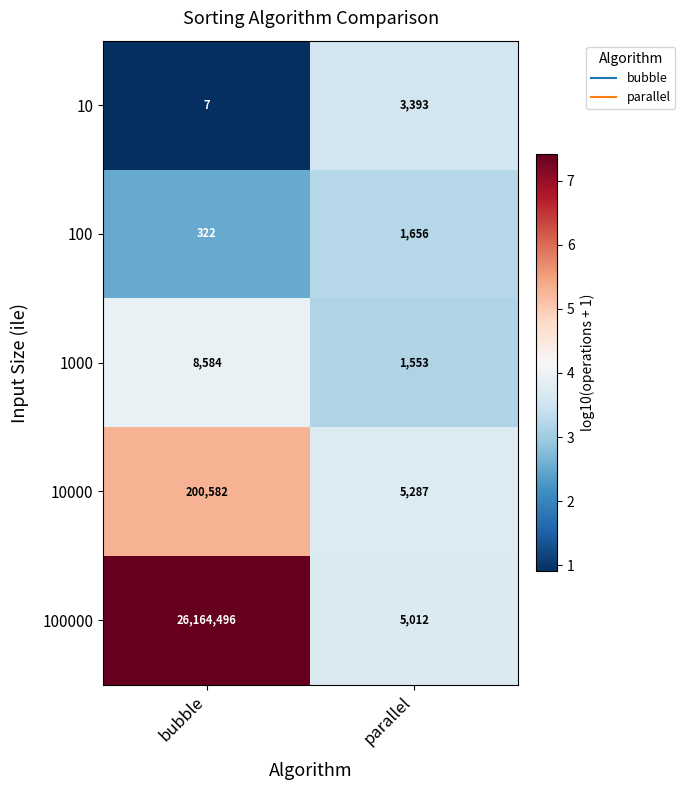

What is the difference between the 100 values at bubble and parallel?

1334